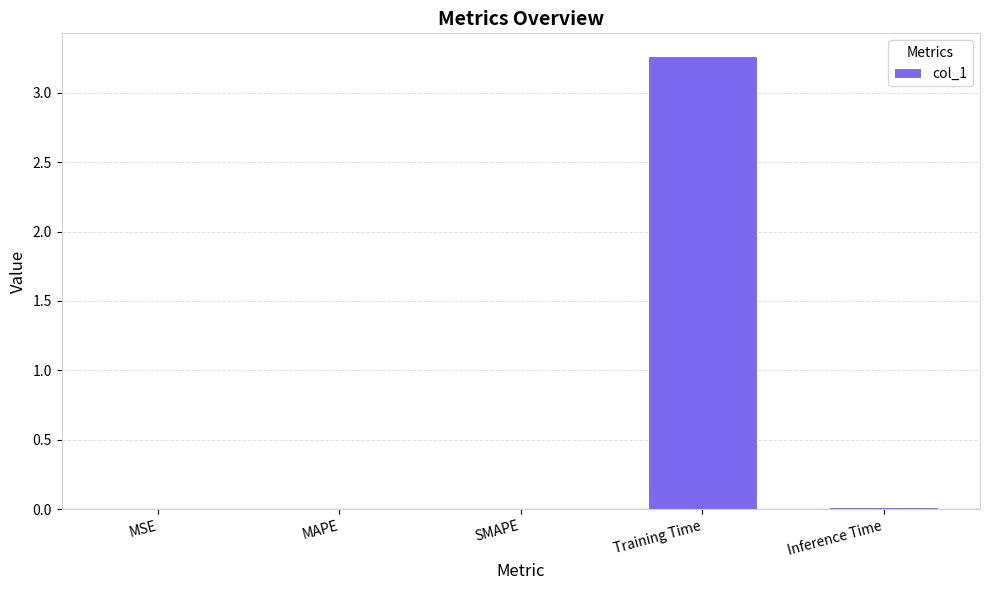

Between MAPE and Training Time, which is larger?

Training Time